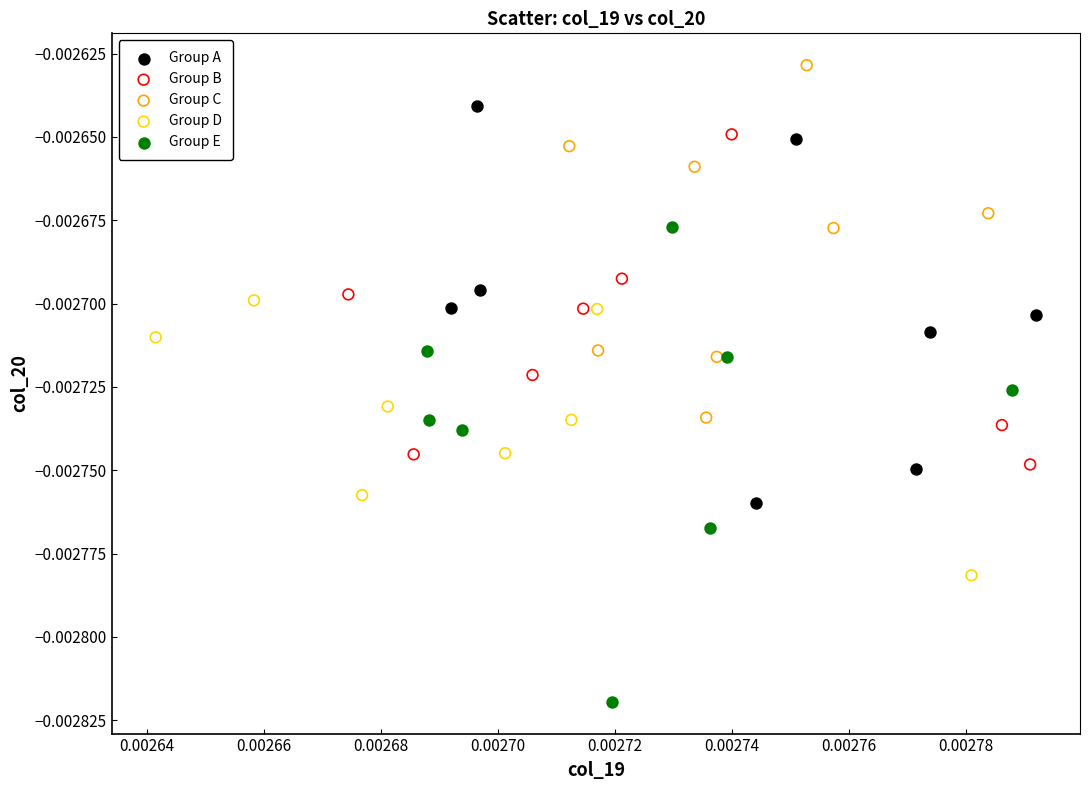

What are all the series names shown in the legend?

Group A, Group B, Group C, Group D, Group E